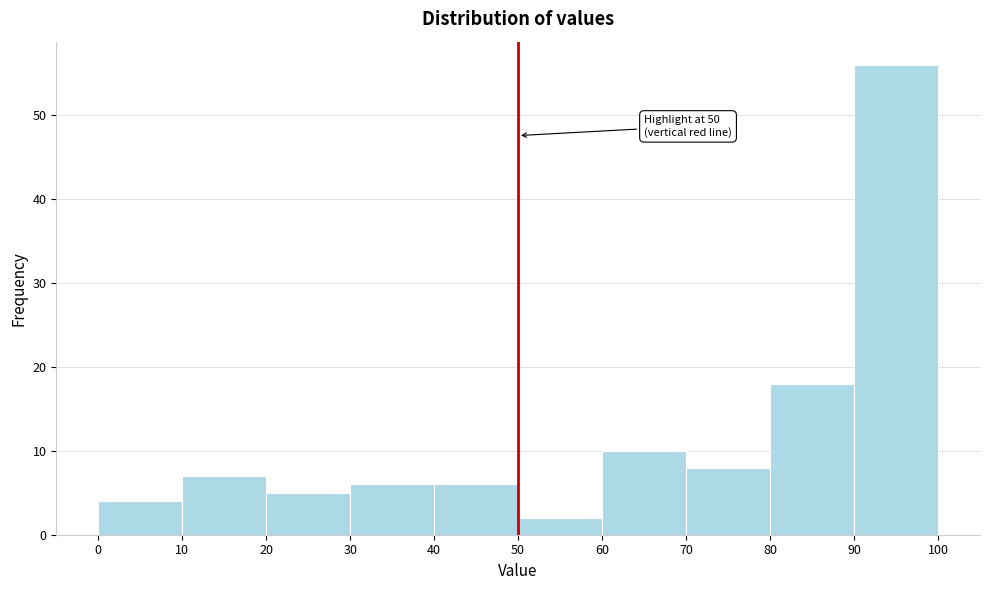

Over which range of the x-axis is the bar tallest?

90 to 100